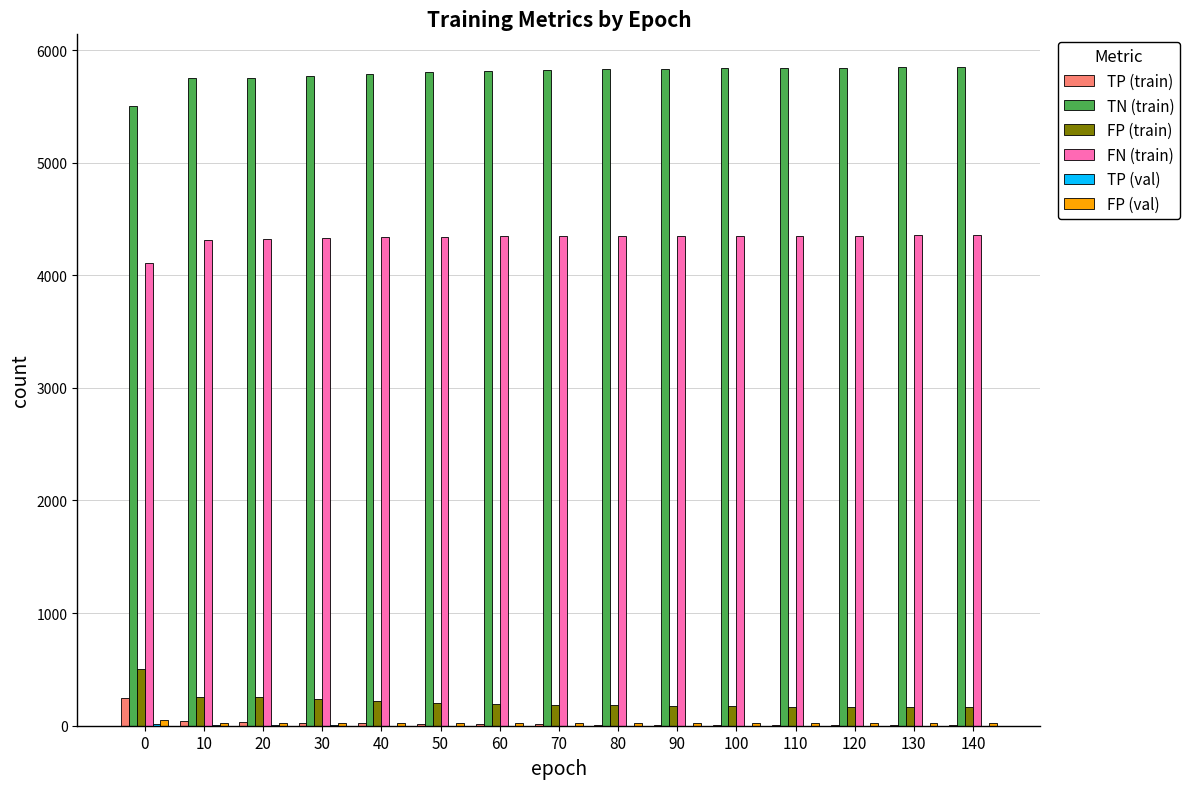

What is the total value across all series at 0?

10428